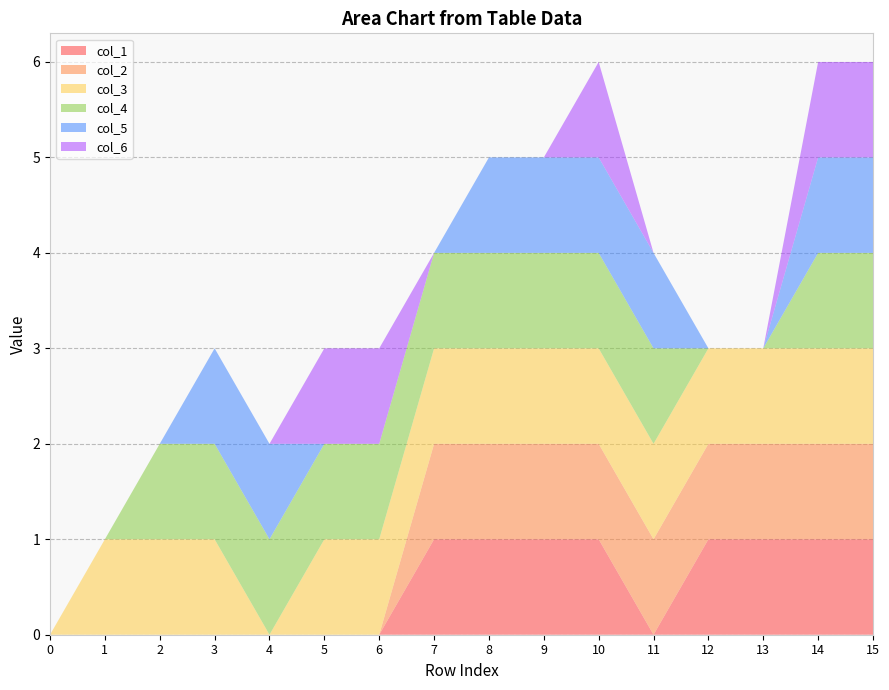

Reading left to right, list all the values displayed in this chart.

col_1: 0	0	0	0	0	0	0	1	1	1	1	0	1	1	1	1
col_2: 0	0	0	0	0	0	0	1	1	1	1	1	1	1	1	1
col_3: 0	1	1	1	0	1	1	1	1	1	1	1	1	1	1	1
col_4: 0	0	1	1	1	1	1	1	1	1	1	1	0	0	1	1
col_5: 0	0	0	1	1	0	0	0	1	1	1	1	0	0	1	1
col_6: 0	0	0	0	0	1	1	0	0	0	1	0	0	0	1	1